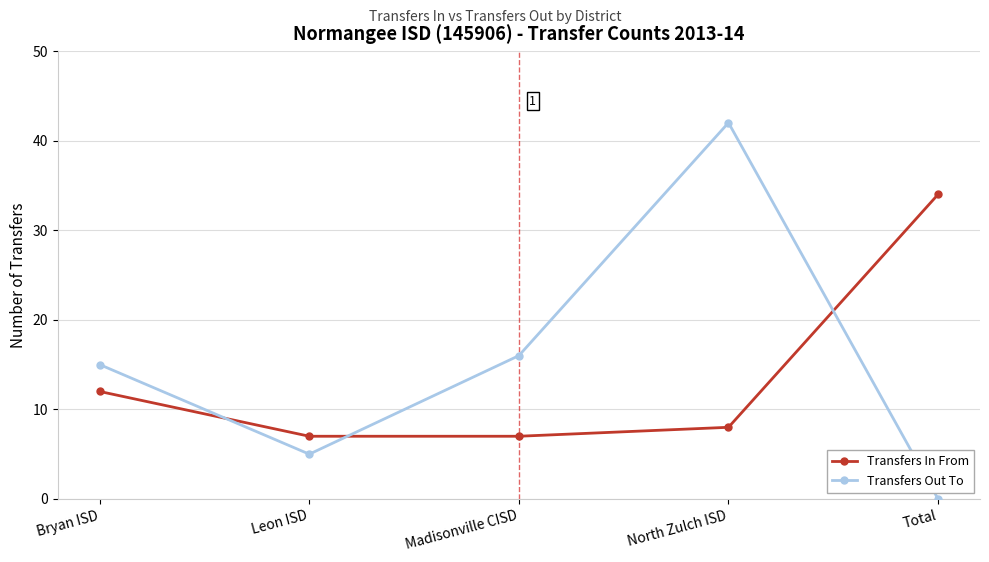

What position from the right is North Zulch ISD?

2